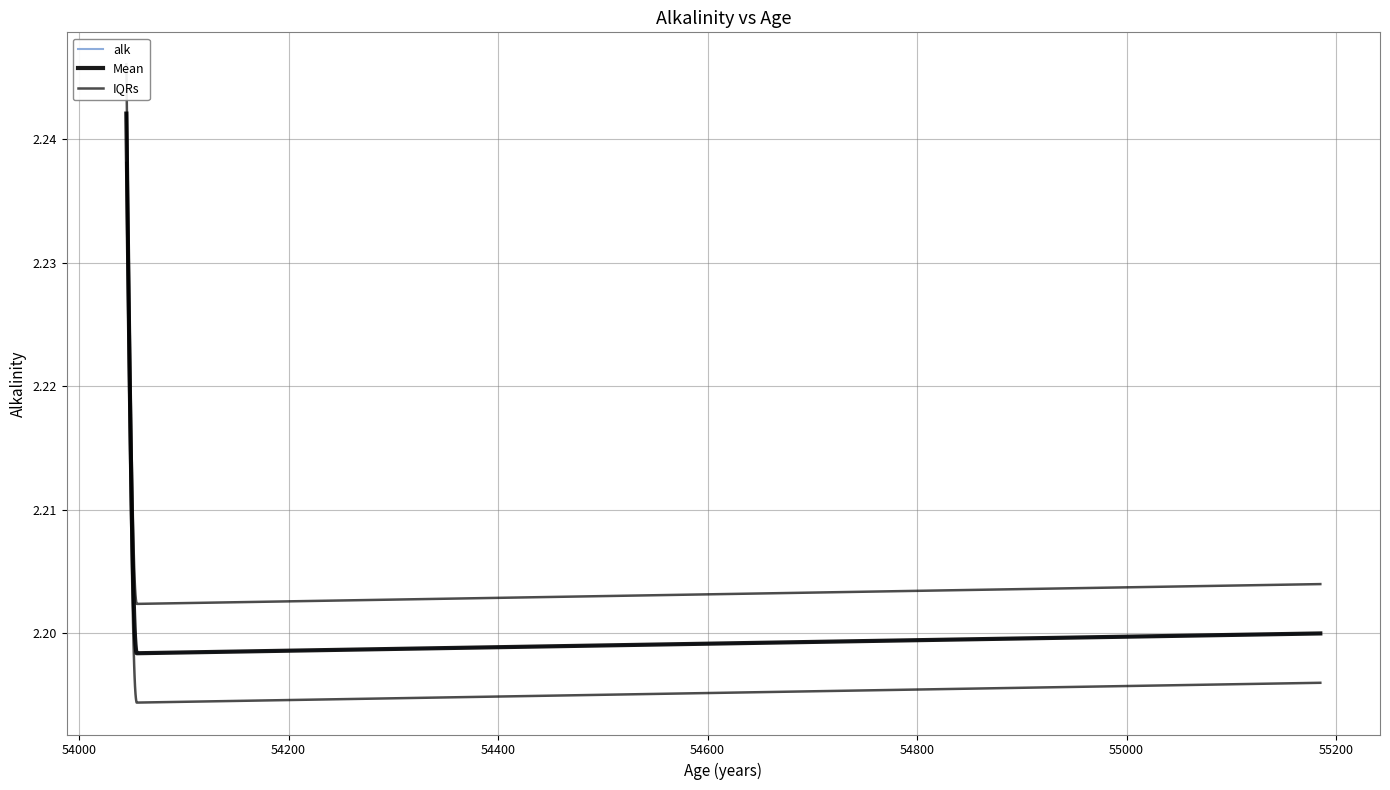

What is the average value of the alk series?

2.2